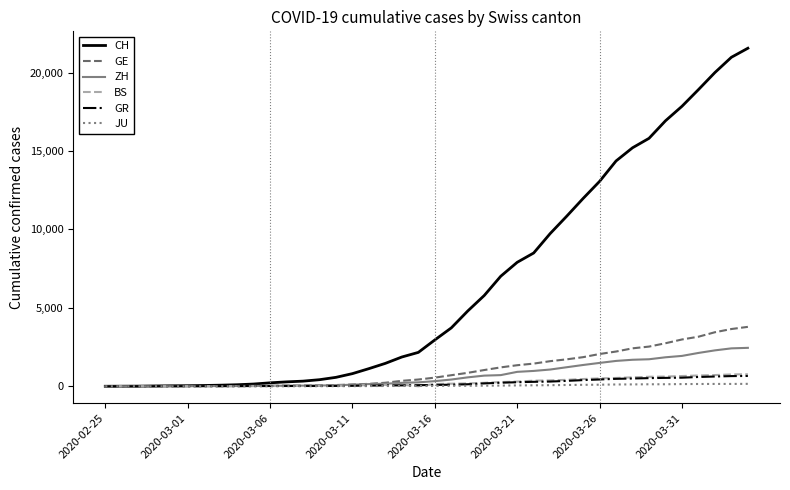

Which series has the largest total across all categories?

CH